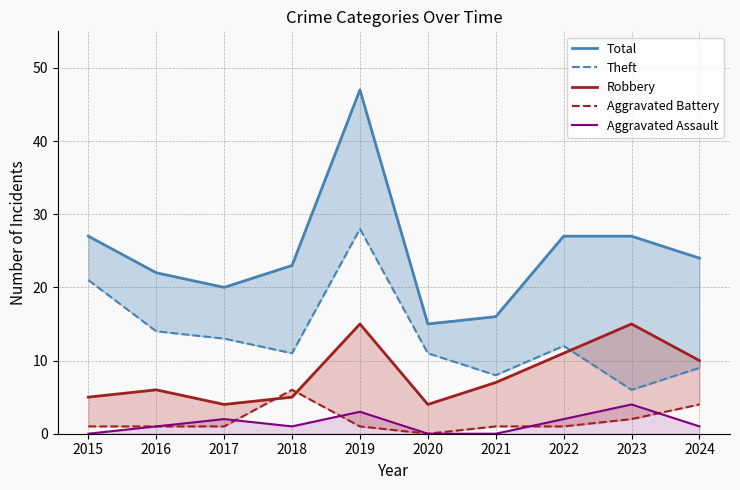

Which series has the largest total across all categories?

Total